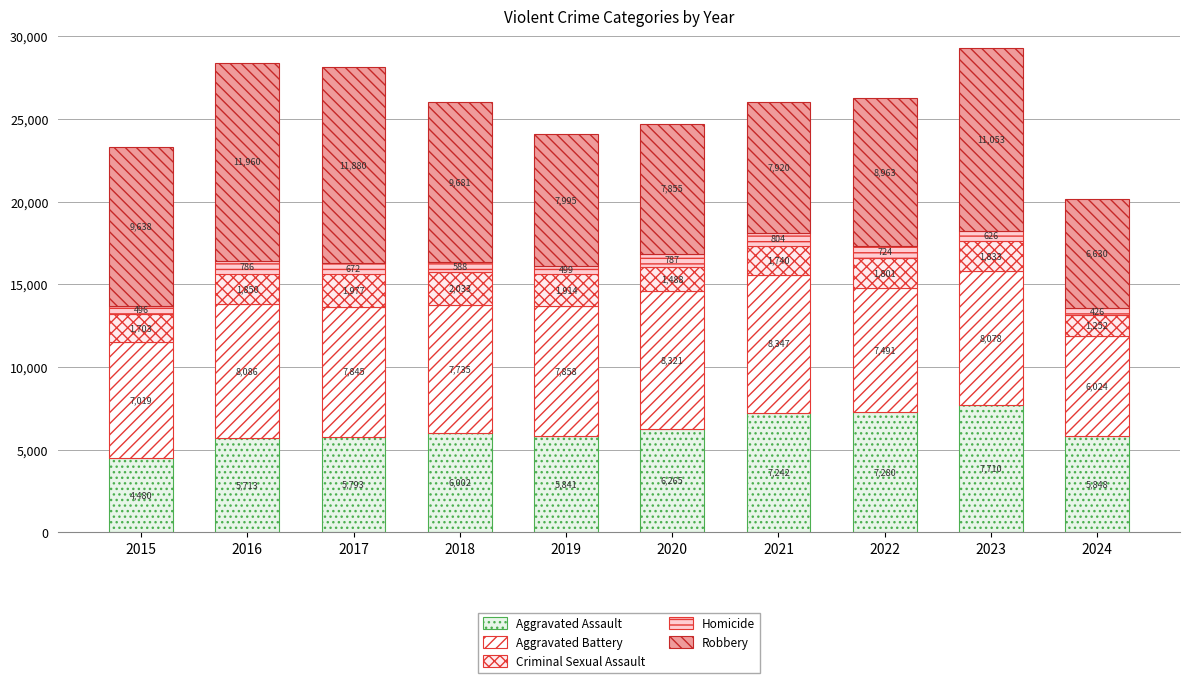

What are all the series names shown in the legend?

Aggravated Assault, Aggravated Battery, Criminal Sexual Assault, Homicide, Robbery